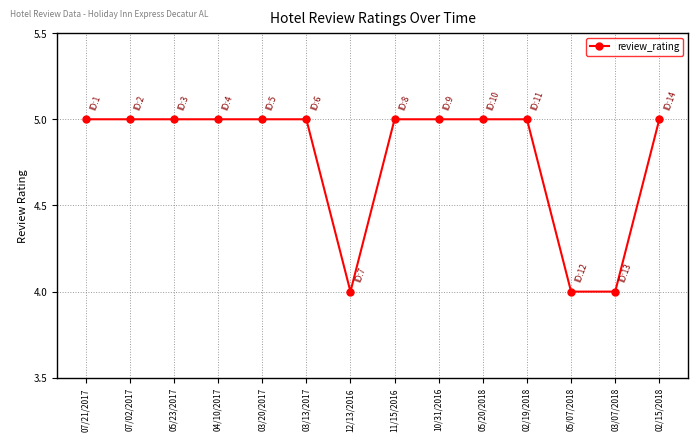

What is the sum of all values?

67